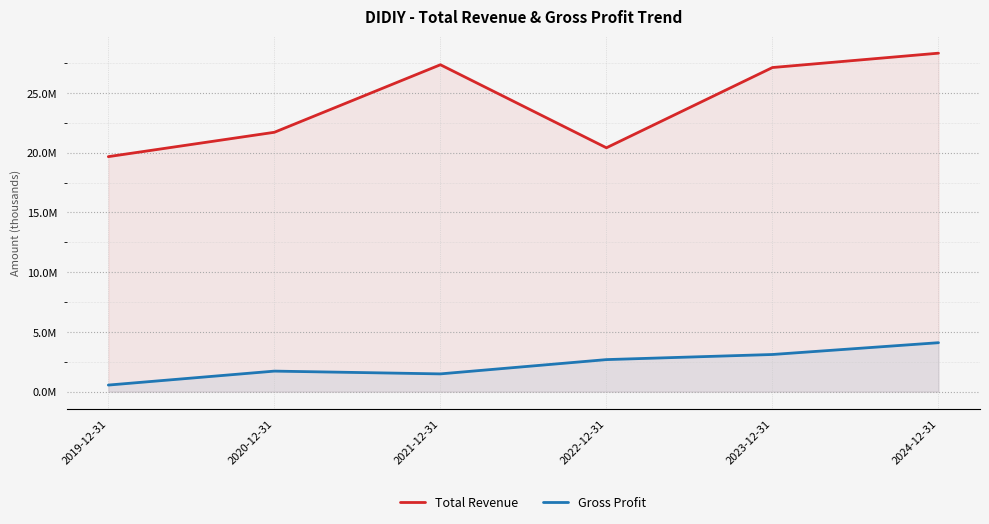

What is the spread (max minus min) of values at 2022-12-31?

17731600